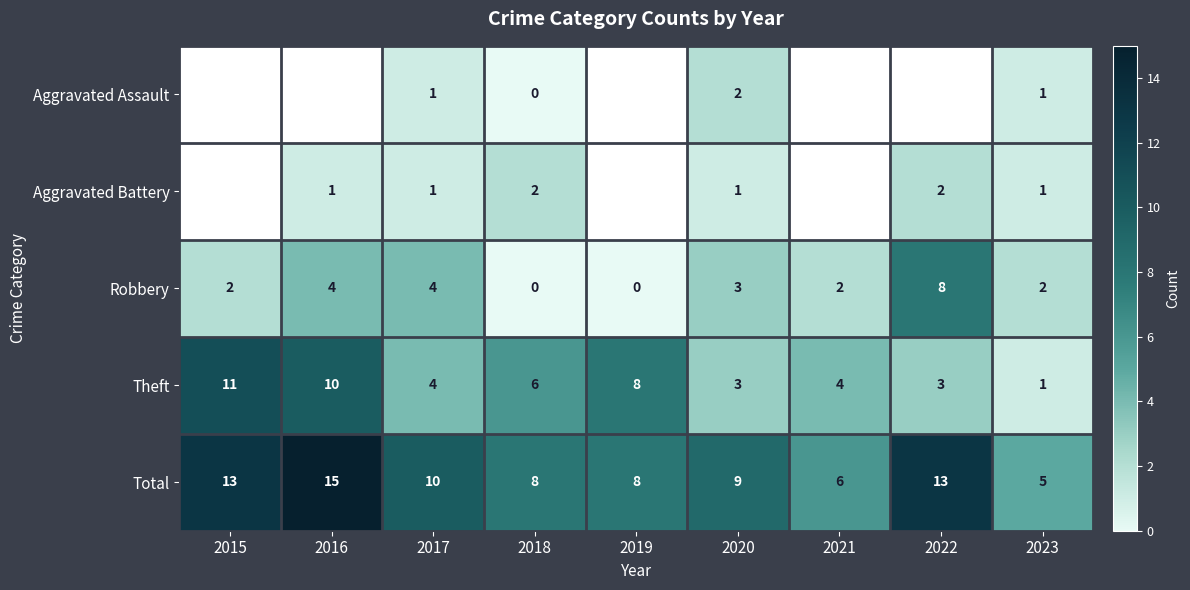

What is the minimum value for Total?

5